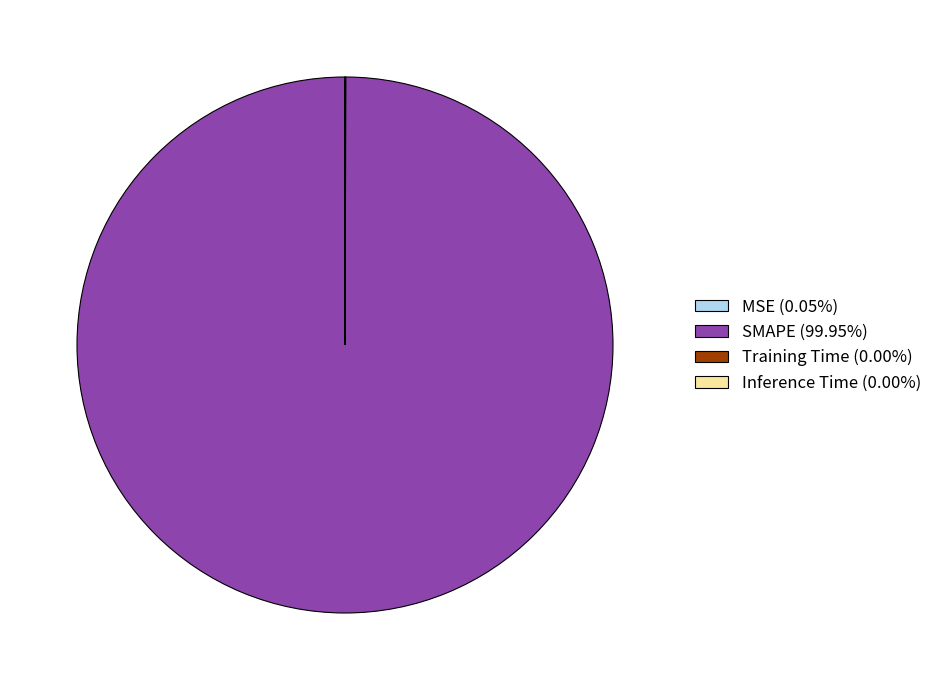

Does SMAPE account for over 50% of the chart?

Yes